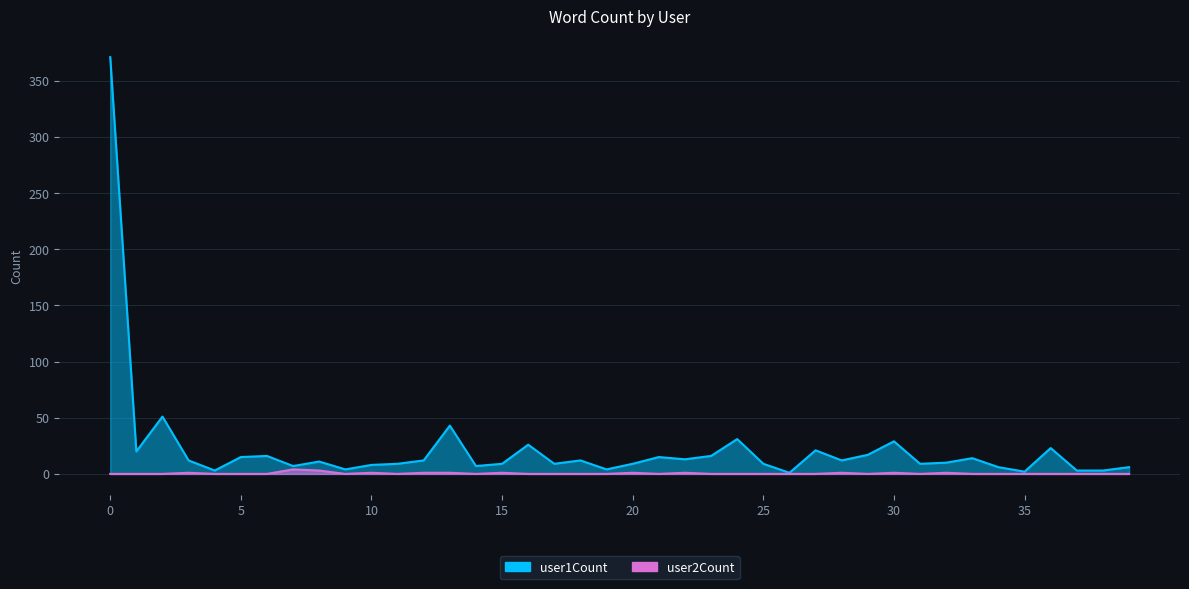

Between 29 and 24, which is larger?

24